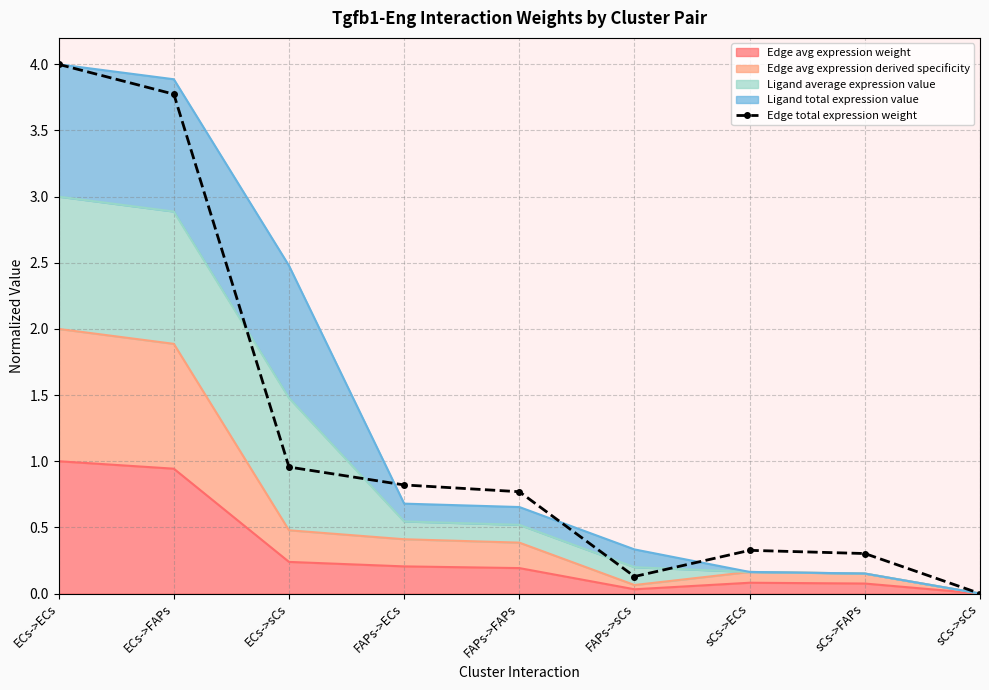

The value at ECs->sCs is 1.7. True or false?

False